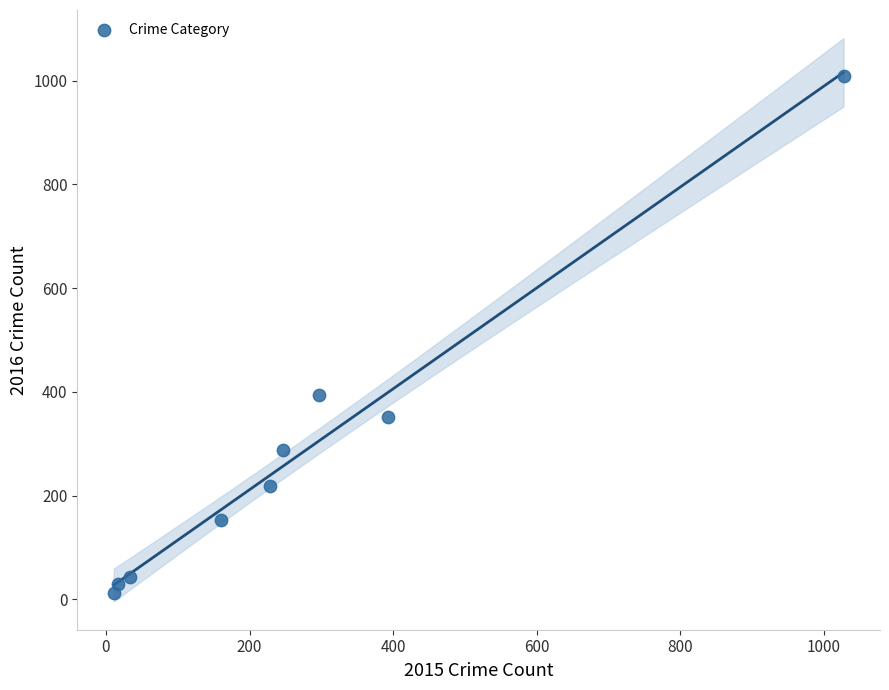

What Y value in the scatter plot is closest to 511?

394